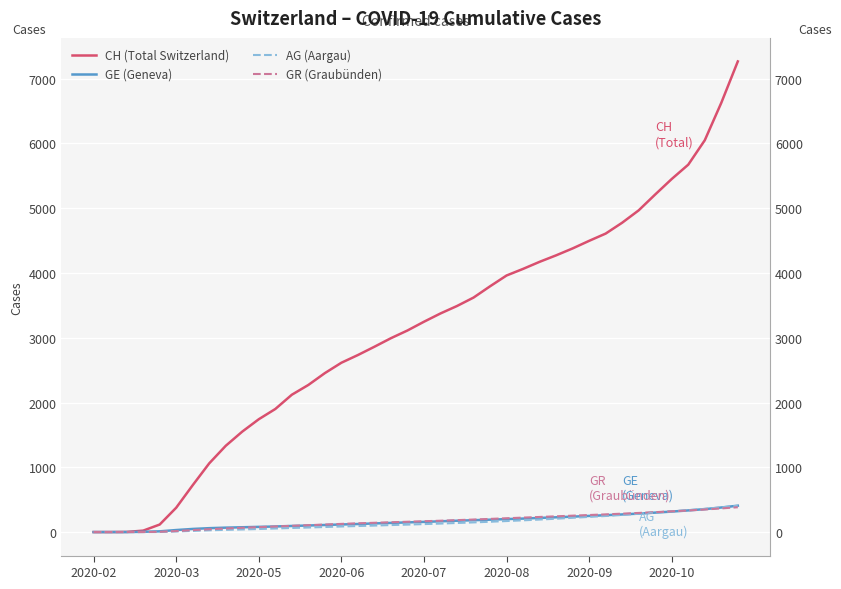

What is the difference between the maximum and minimum values in the GR (Graubünden) series?

383